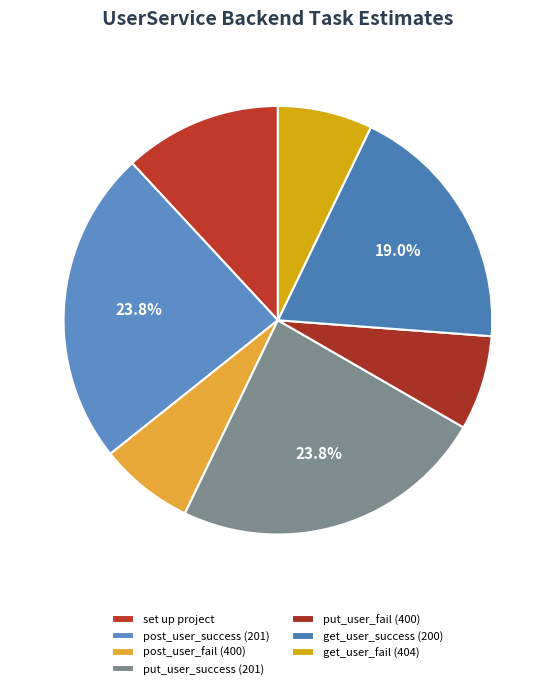

Which slice is the largest?

should_return_201_when_post_user_success